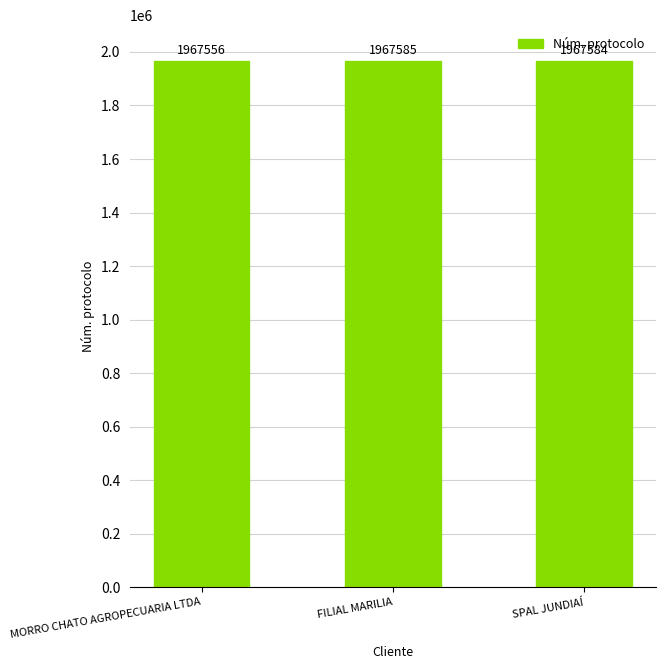

What is the change in value from MORRO CHATO AGROPECUARIA LTDA to SPAL JUNDIAÍ?

+28